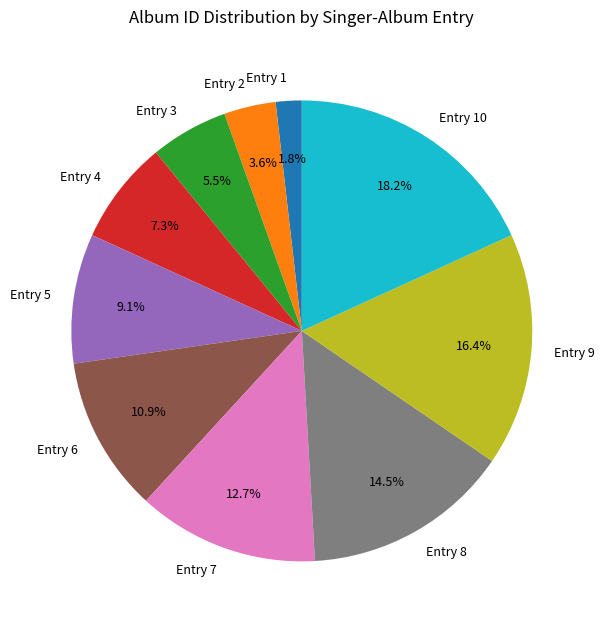

Is there any slice that represents more than half of the pie?

No